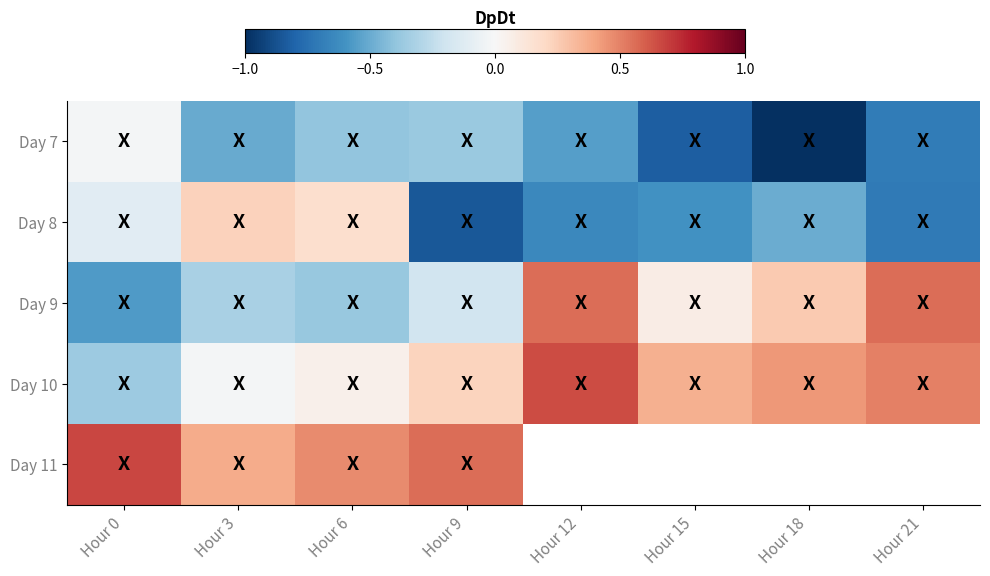

What is the maximum value shown in the chart?

0.7